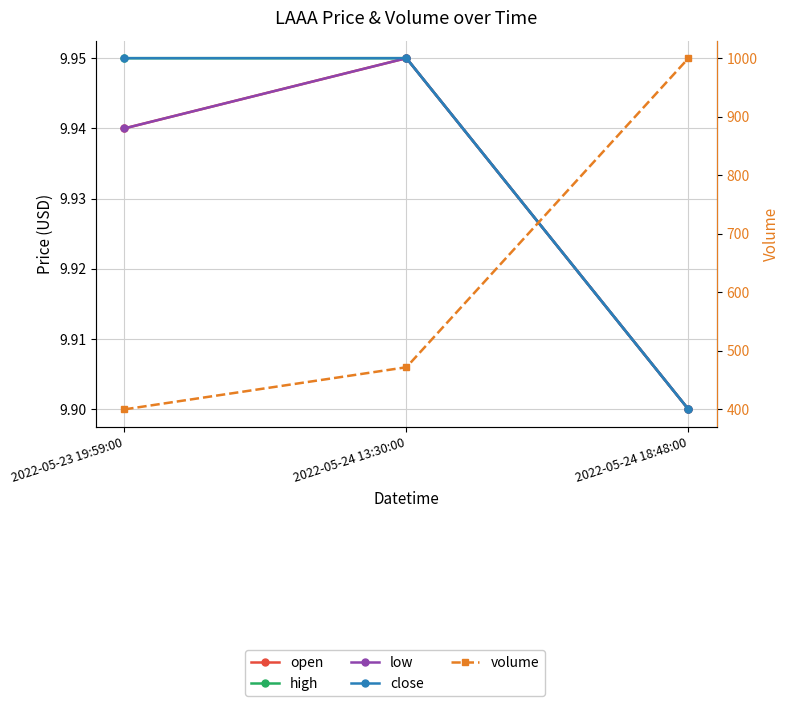

Which category has the highest value in the low series?

2022-05-24 13:30:00